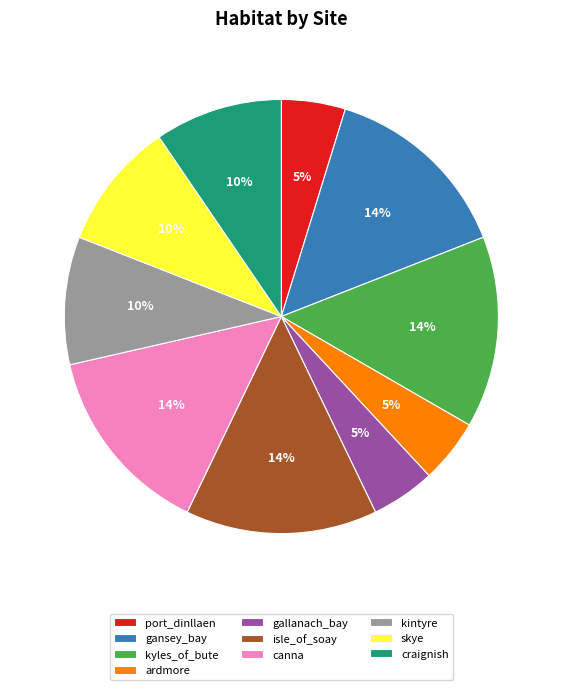

True or false: canna accounts for 14% of the total.

True